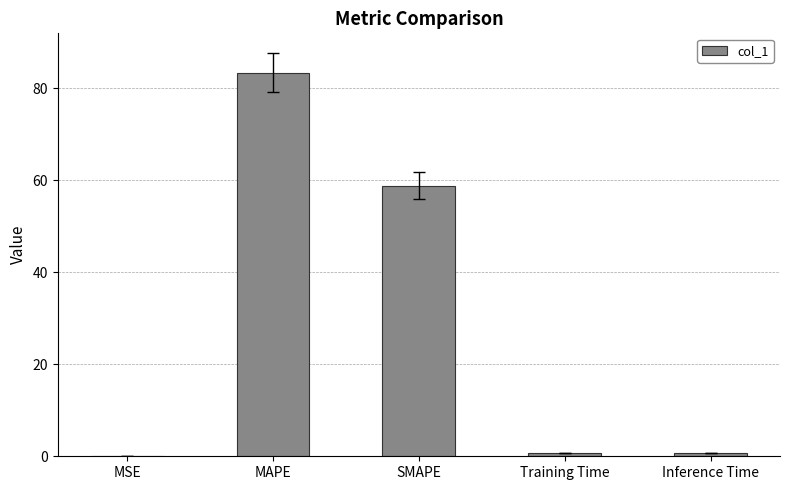

The chart shows a value of 83.4 at MAPE. True or false?

True